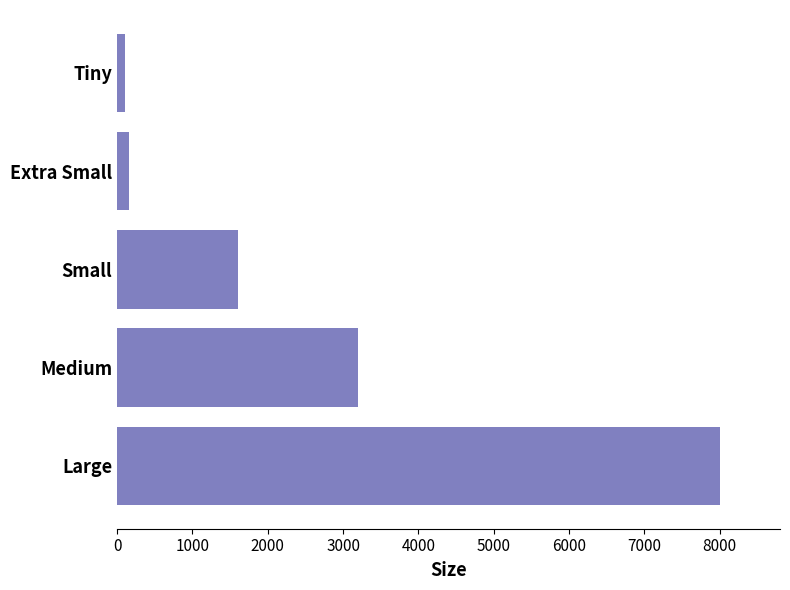

What is the change in value from Medium to Large?

+4800